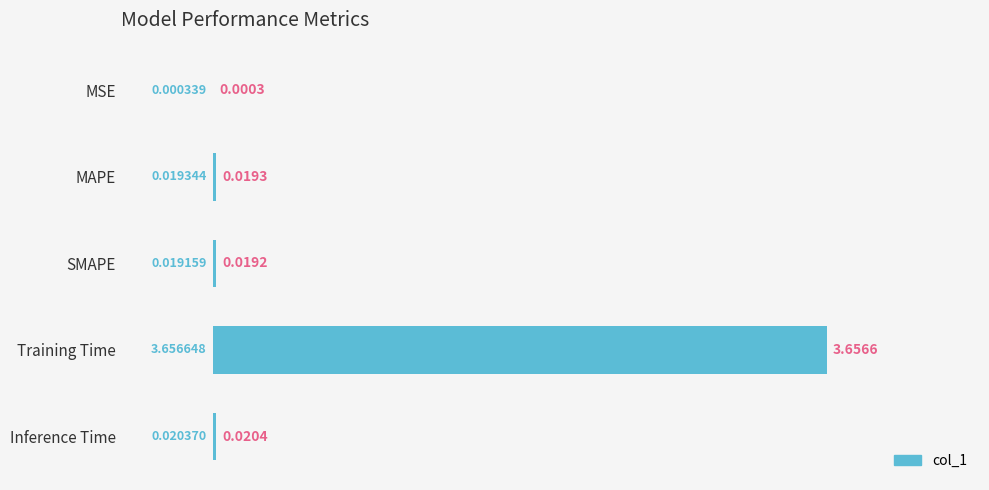

Where is the data nearest to the value 1?

Inference Time